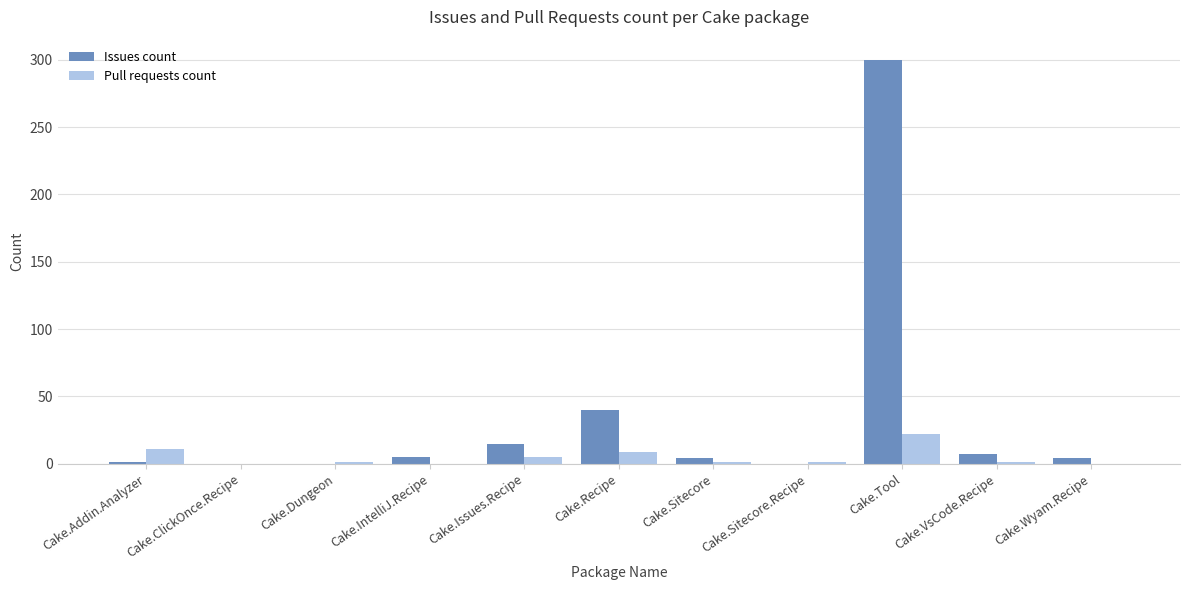

At which category is the sum across all series the highest?

Cake.Tool